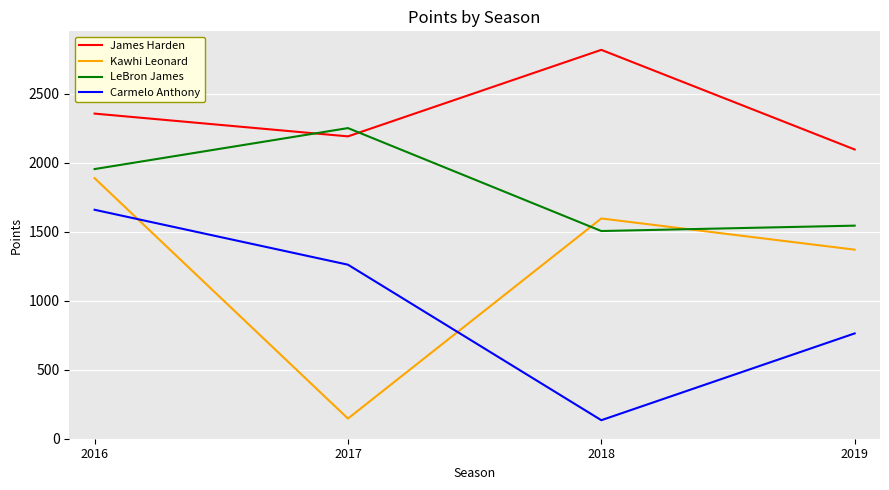

What is the lowest value of the LeBron James series?

1505